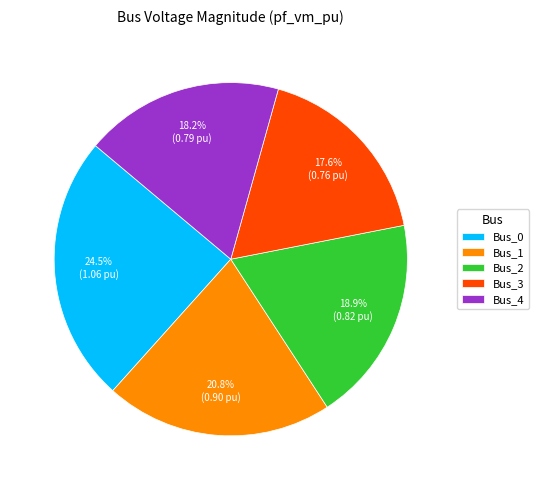

Is it true that Bus_3 is 18% of the pie?

True